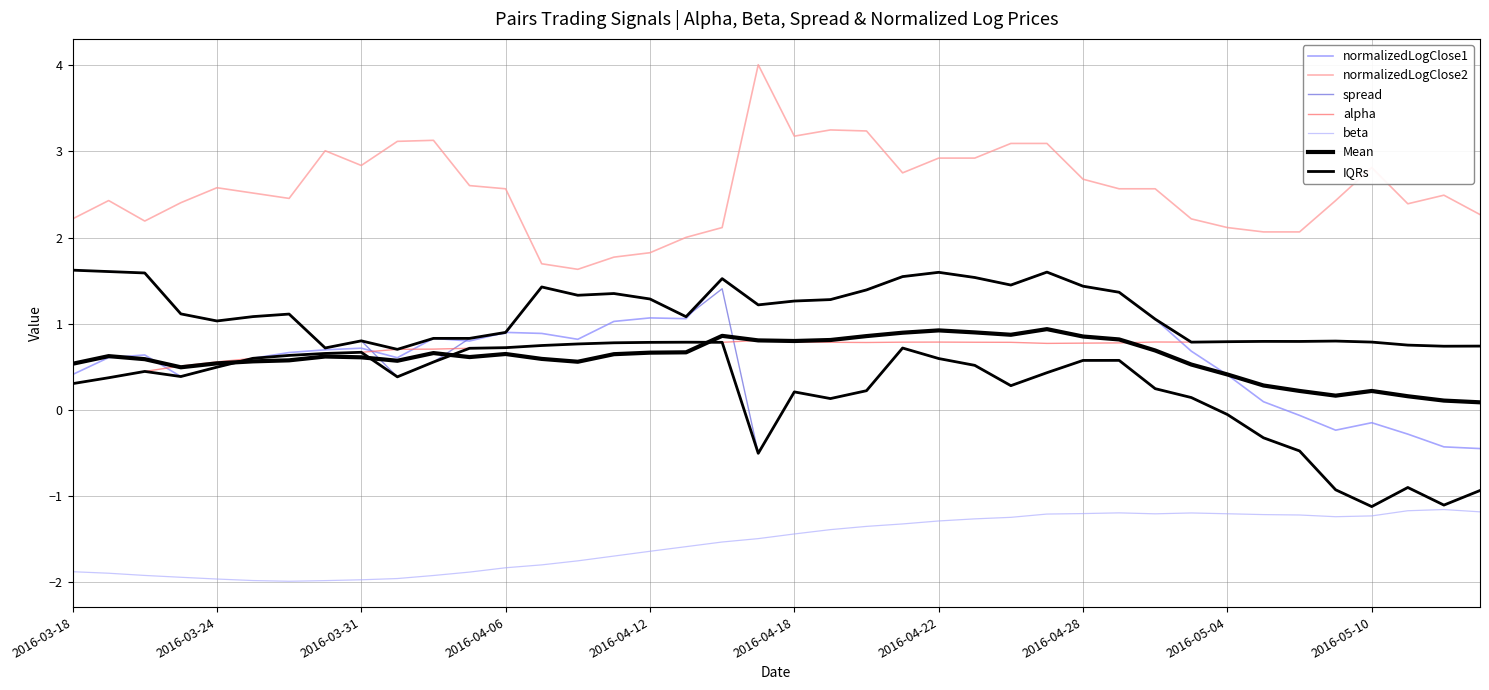

Is the value of normalizedLogClose2 at 2016-04-08 greater than the value of beta at 2016-04-14?

Yes